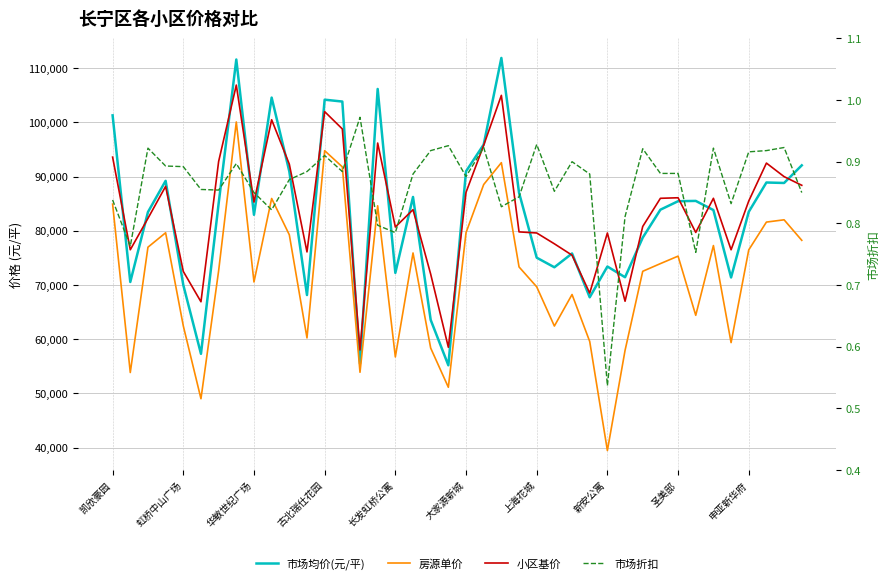

What is the maximum value shown in the chart?

111908.0